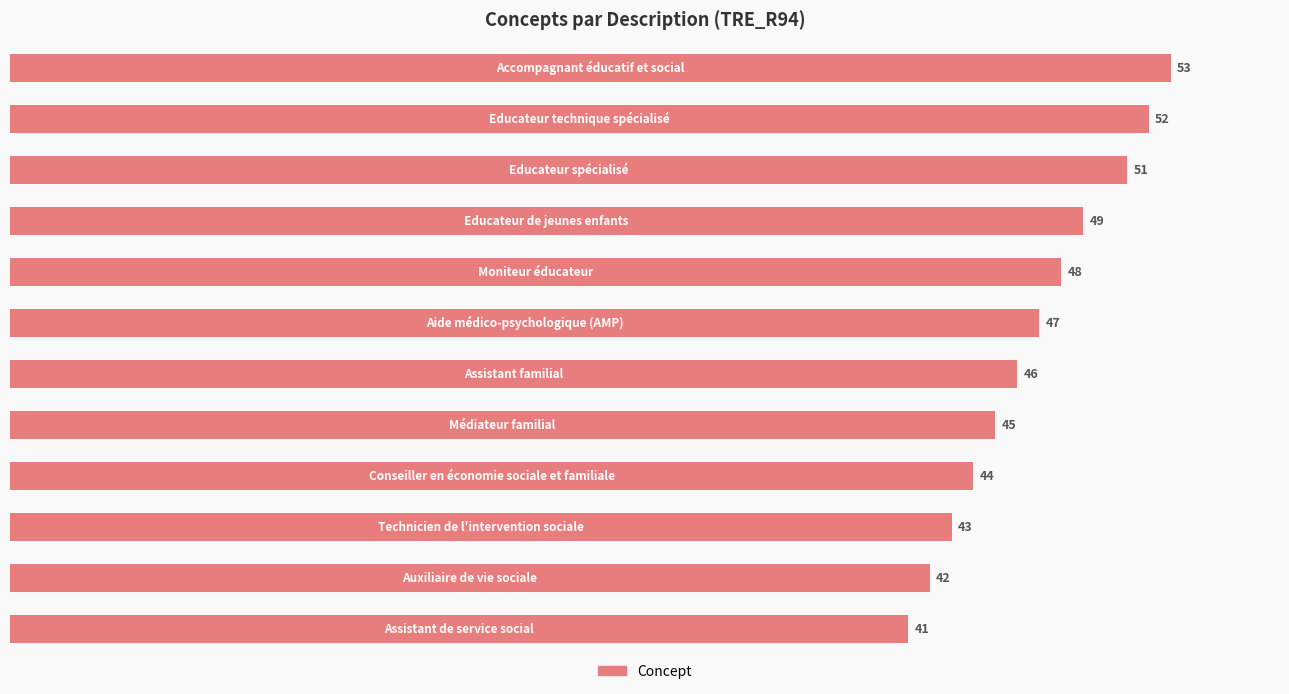

Reading bottom to top, transcribe all the data shown in this chart.

41	42	43	44	45	46	47	48	49	51	52	53